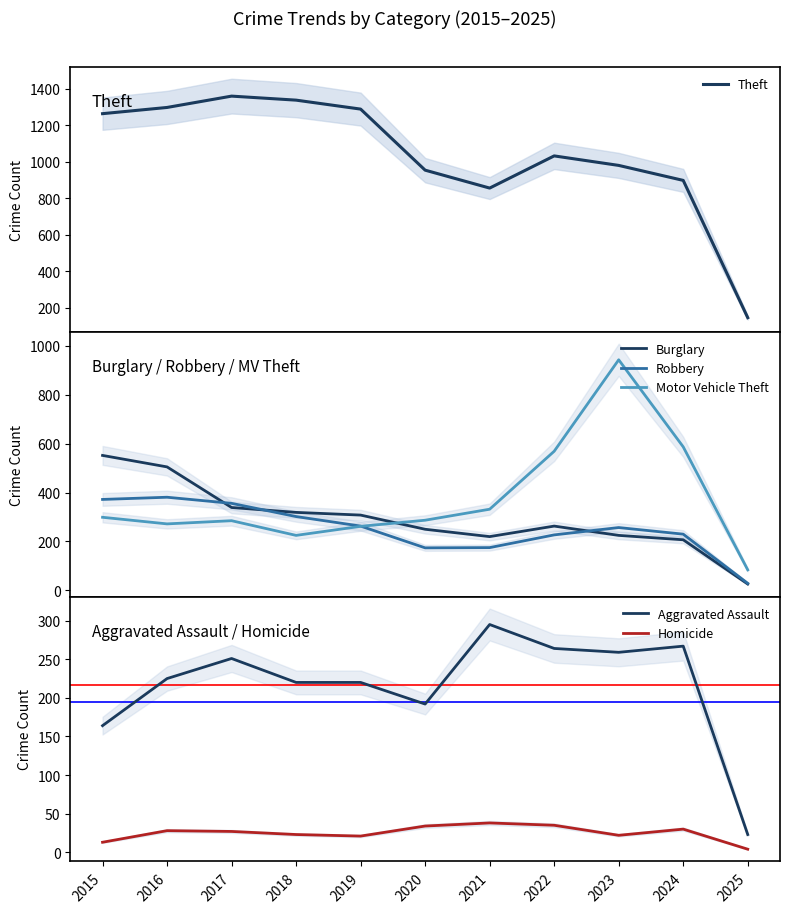

Reading left to right, extract all data points from this chart.

Theft: 1263	1297	1359	1337	1288	954	856	1032	980	898	147
Burglary: 552	505	339	319	308	250	220	263	225	207	26
Robbery: 372	381	356	302	263	174	175	227	257	230	29
Motor Vehicle Theft: 299	272	285	225	262	287	332	569	943	587	84
Aggravated Assault: 164	225	251	220	220	192	295	264	259	267	23
Homicide: 13	28	27	23	21	34	38	35	22	30	4